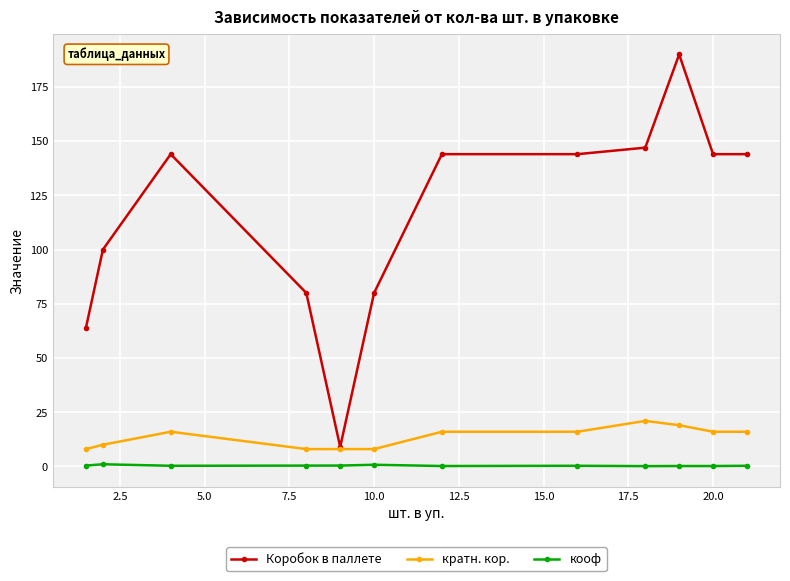

What is the greatest value displayed?

190.0